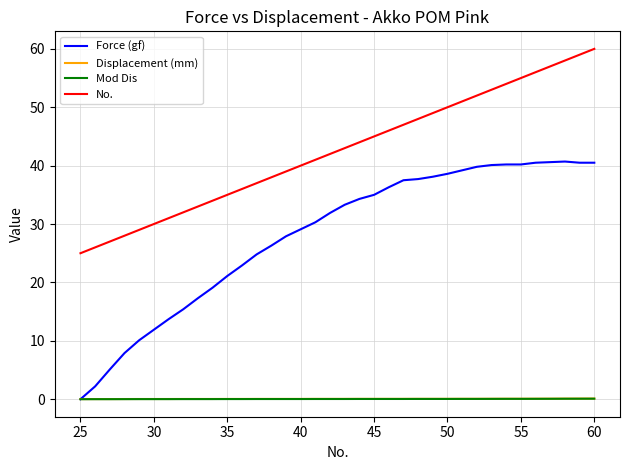

What is the difference between the maximum and minimum values in the Displacement (mm) series?

0.1